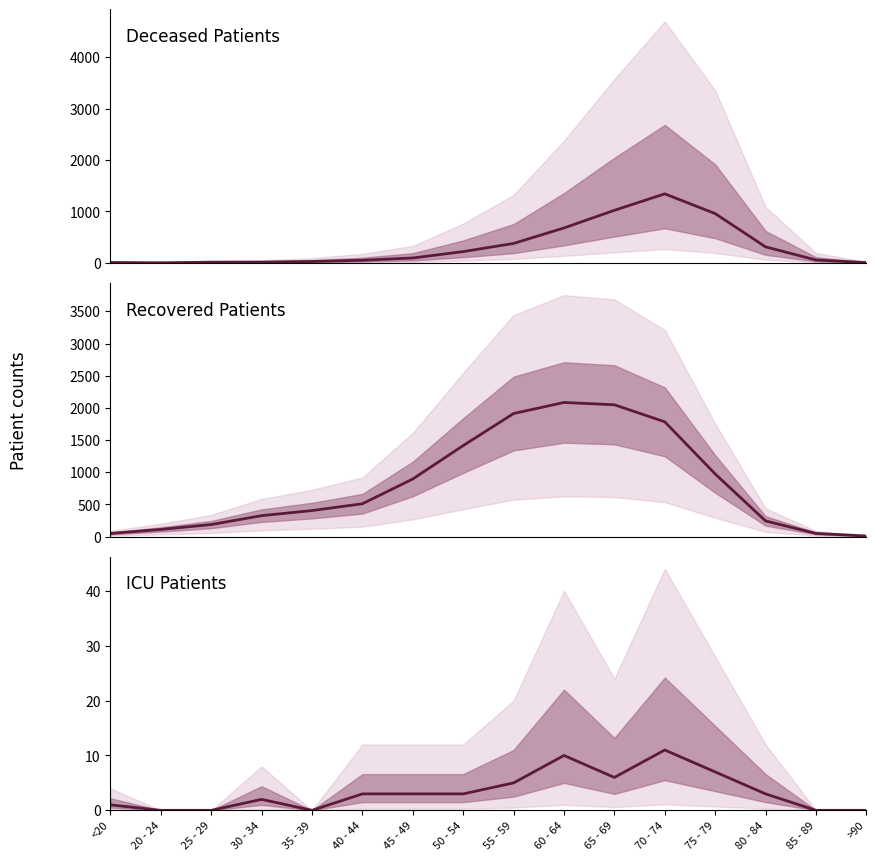

What value does the recovered_patients series have at >90?

9